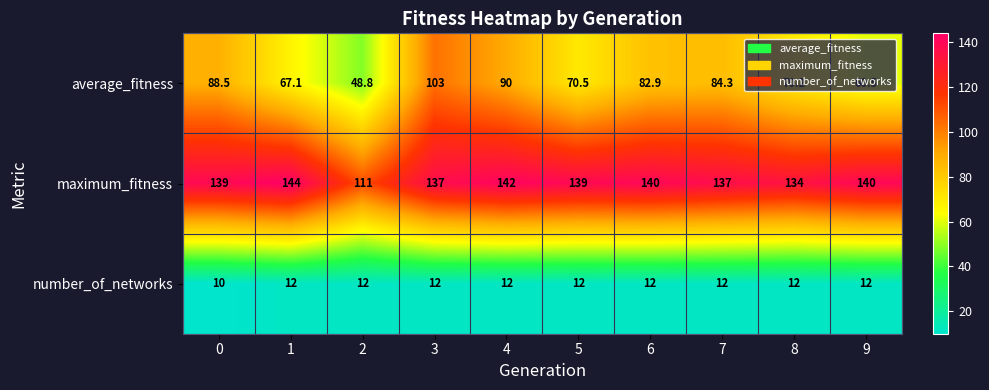

List the series in order of their peak value, lowest first.

number_of_networks, average_fitness, maximum_fitness